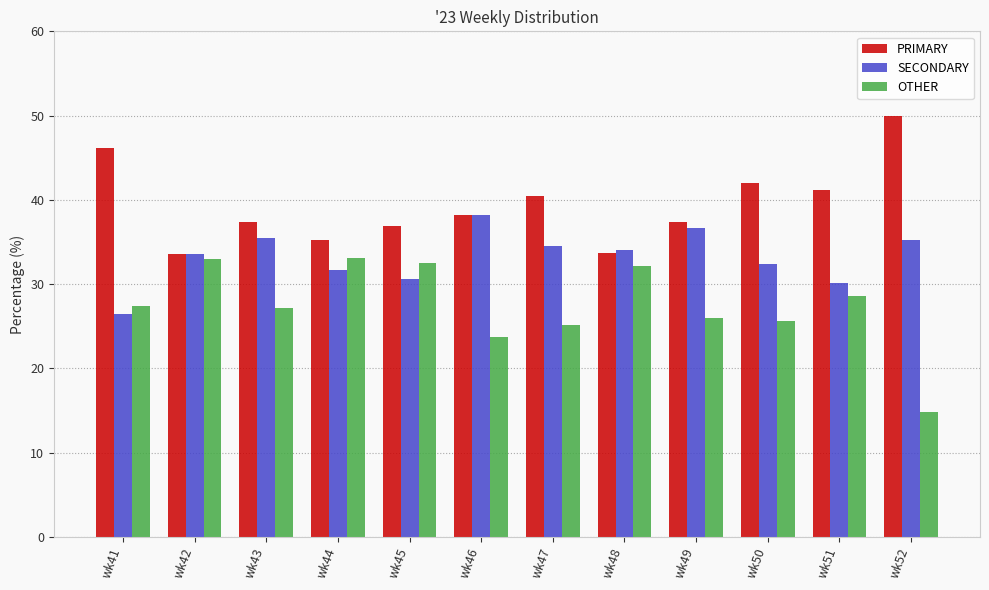

What is the greatest value displayed?

50.0